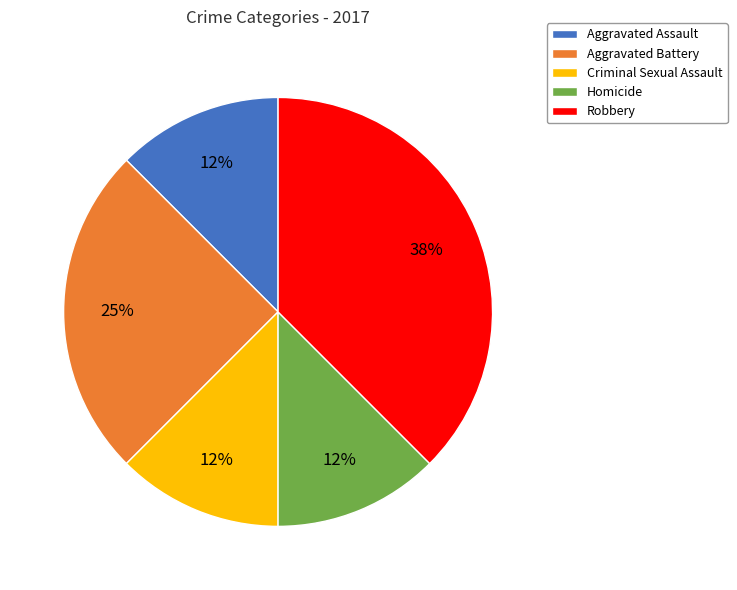

Does Homicide represent more than half of the total?

No